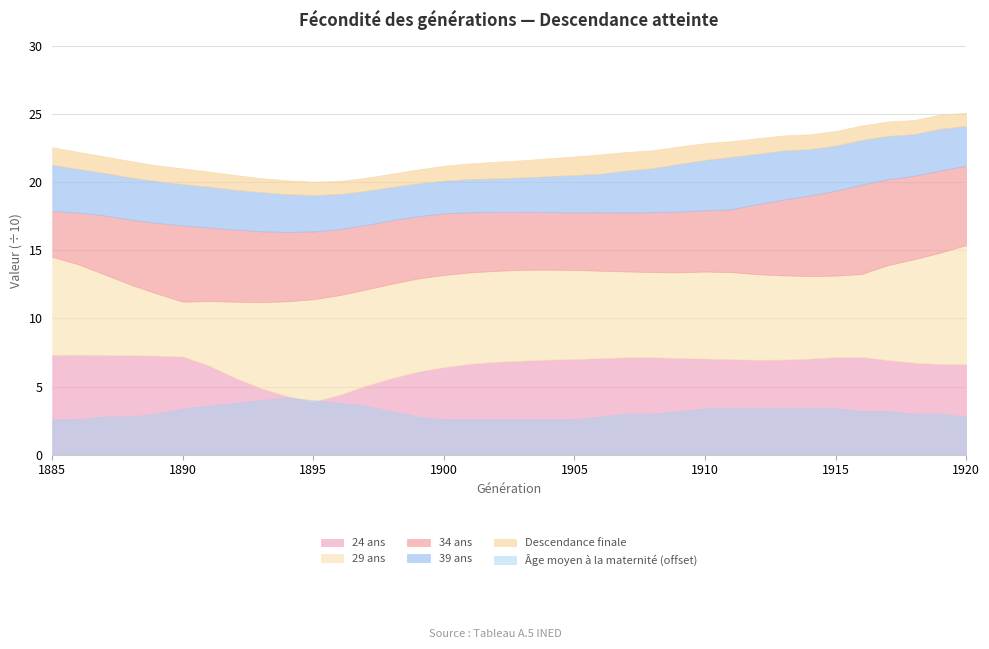

What is the spread (max minus min) of values at 1885?

197.1